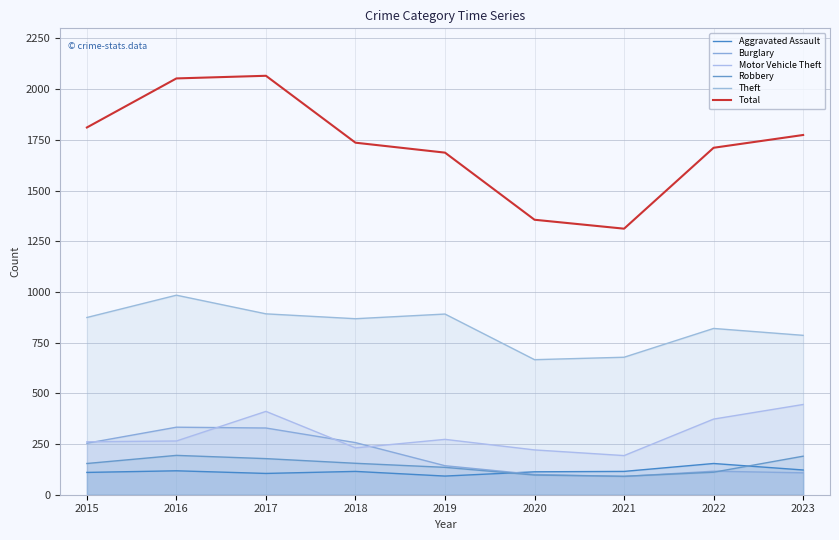

Where does the Theft series first go above 868?

2015